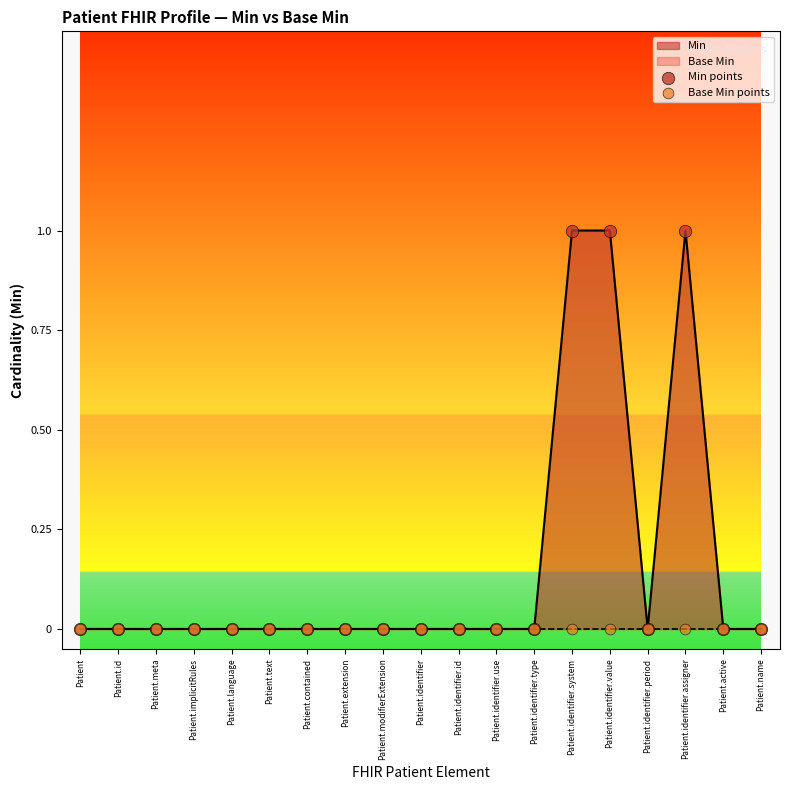

At how many categories does at least one series exceed 0?

3